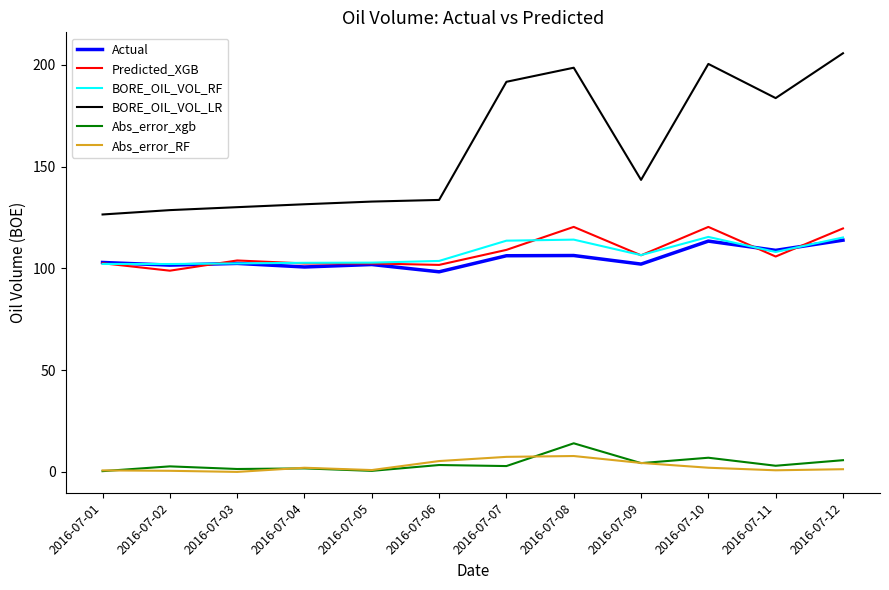

The value of BORE_OIL_VOL_RF at 2016-07-02 is 102.1. True or false?

True